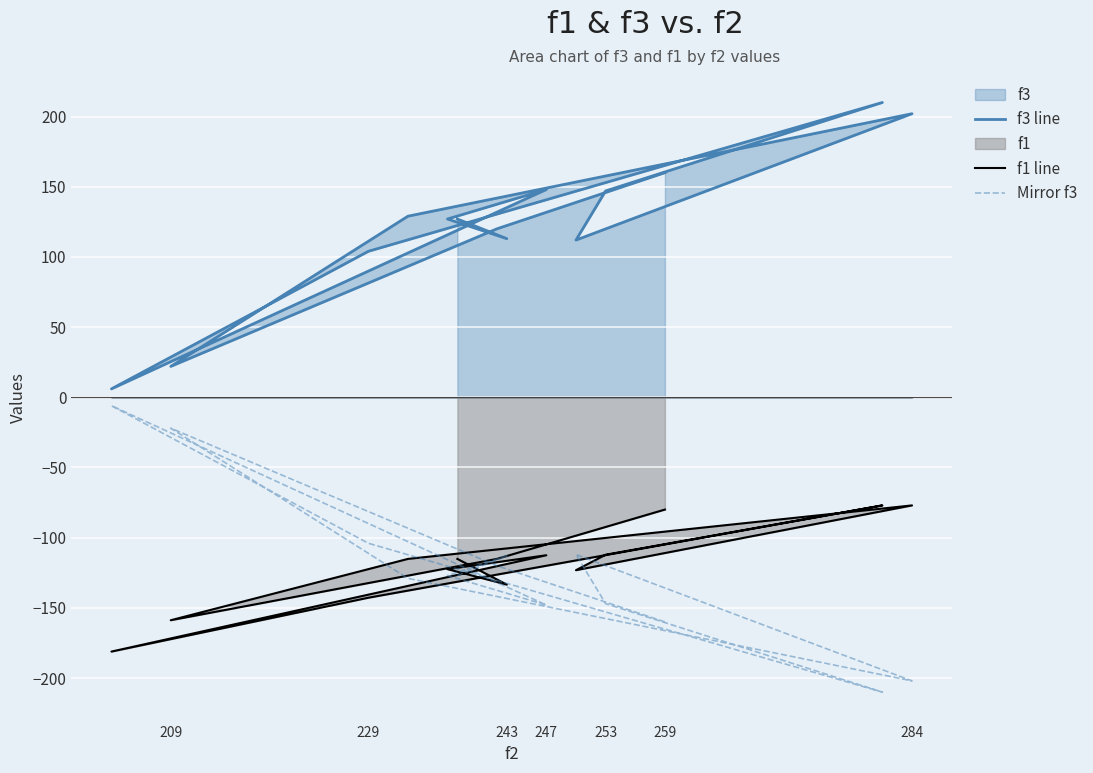

How many categories are shown in the chart?

14